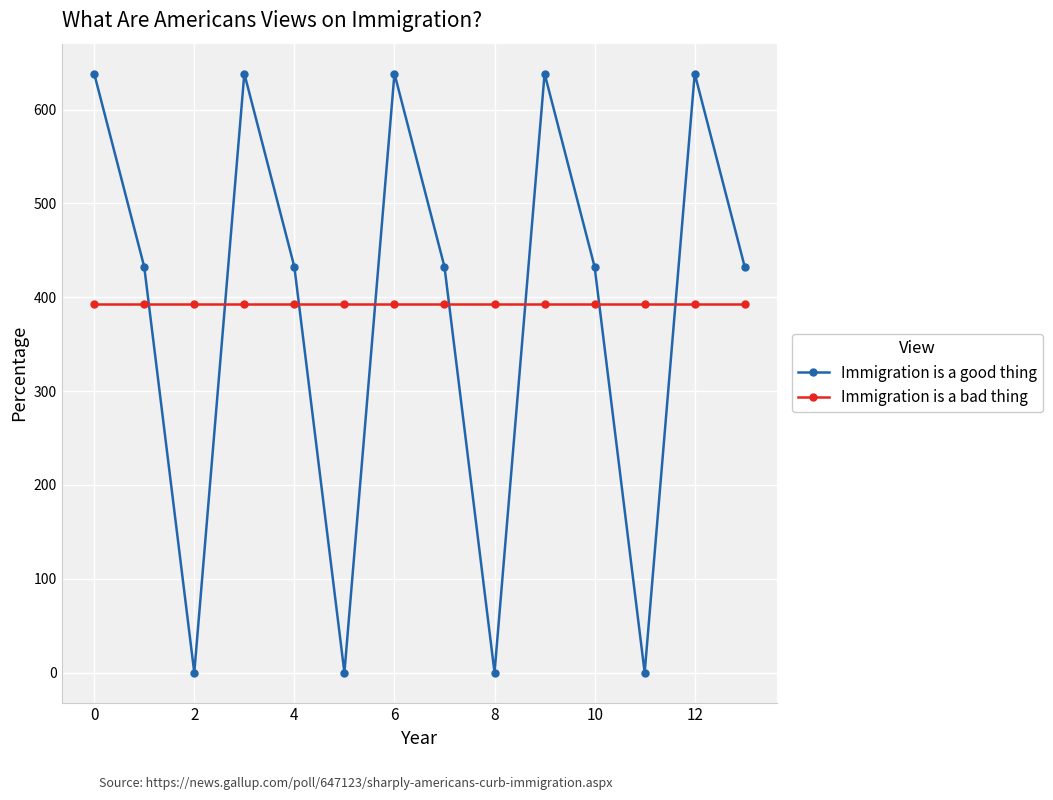

Count the number of categories in the chart.

14